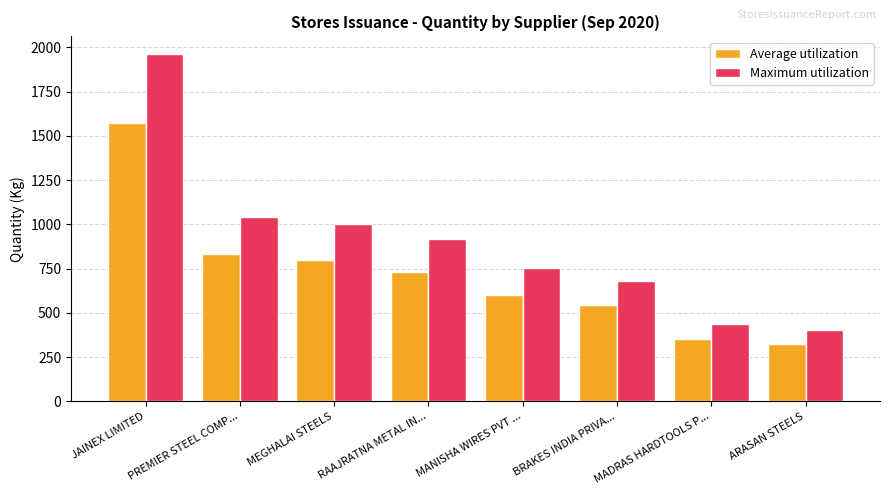

What is the difference between the highest and lowest values at BRAKES INDIA PRIVA...?

135.7